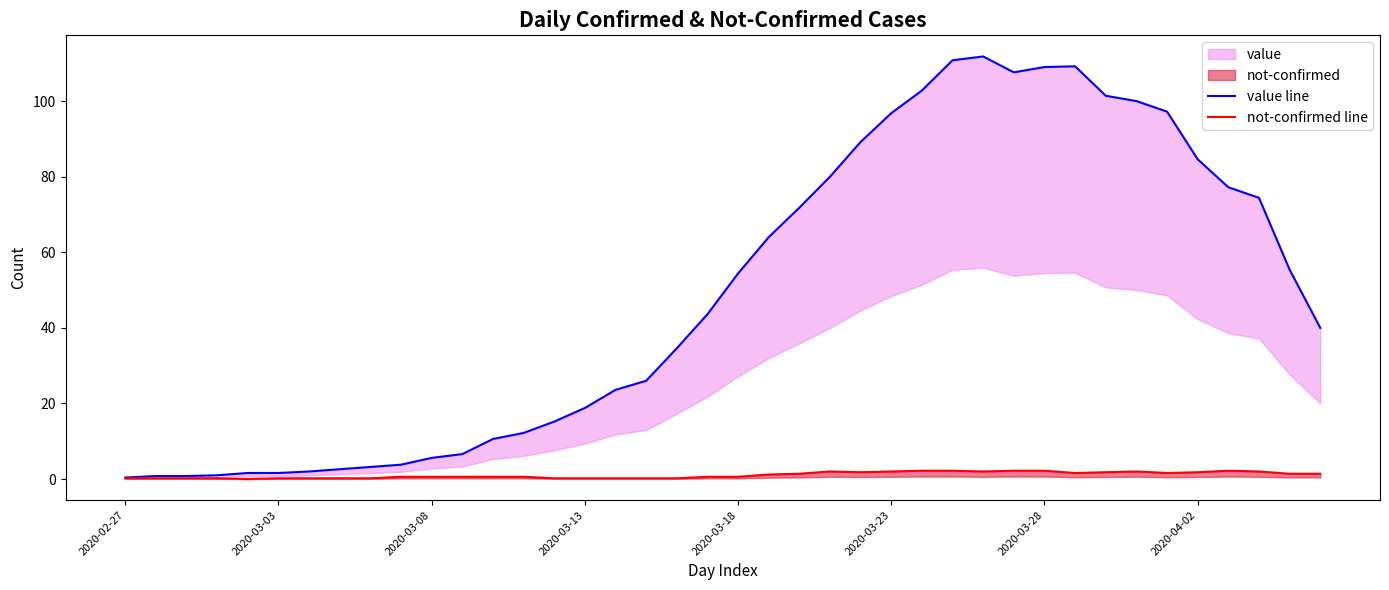

How many data points in not-confirmed line are above 0?

39